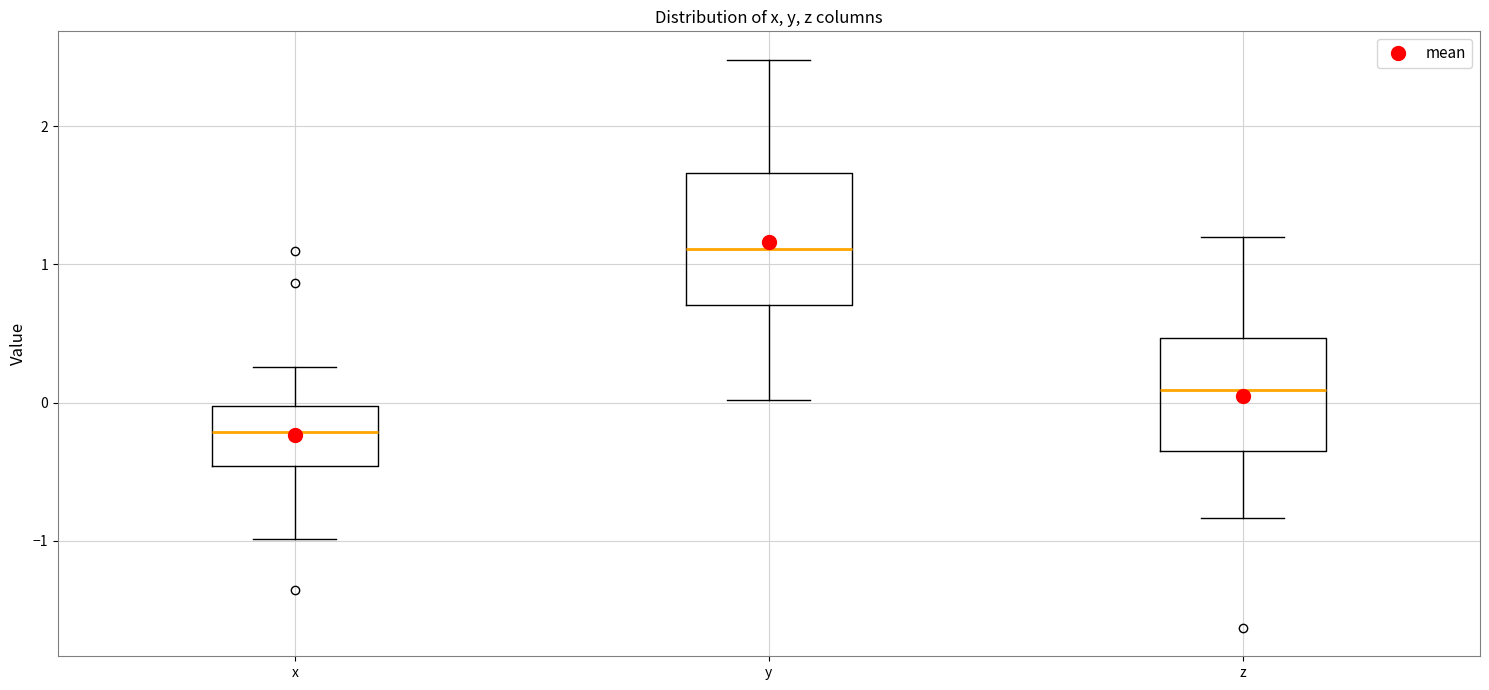

Comparing the boxes themselves (not the whiskers), which one is the tallest?

y